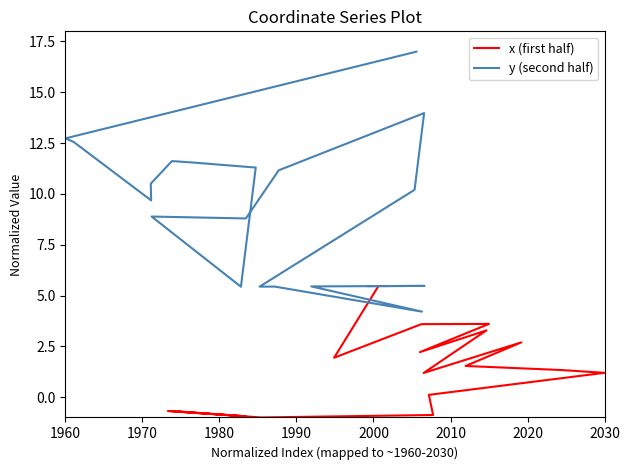

What is the sum of all x (first half) values?

23.3